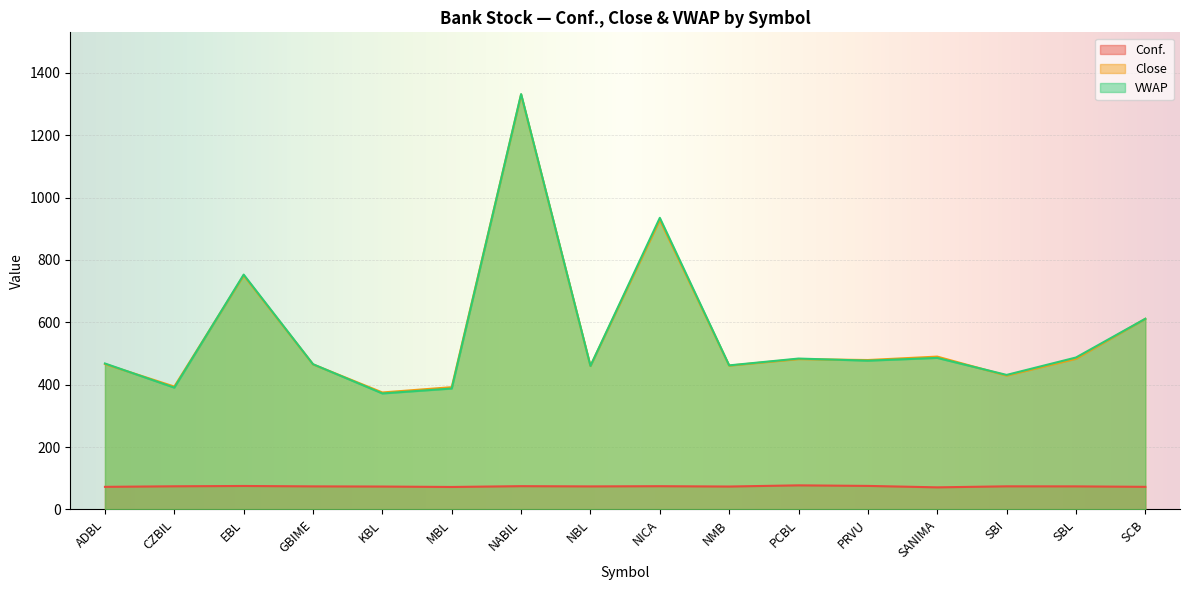

What is the value of the Conf. point at the 14th from the left?

74.1